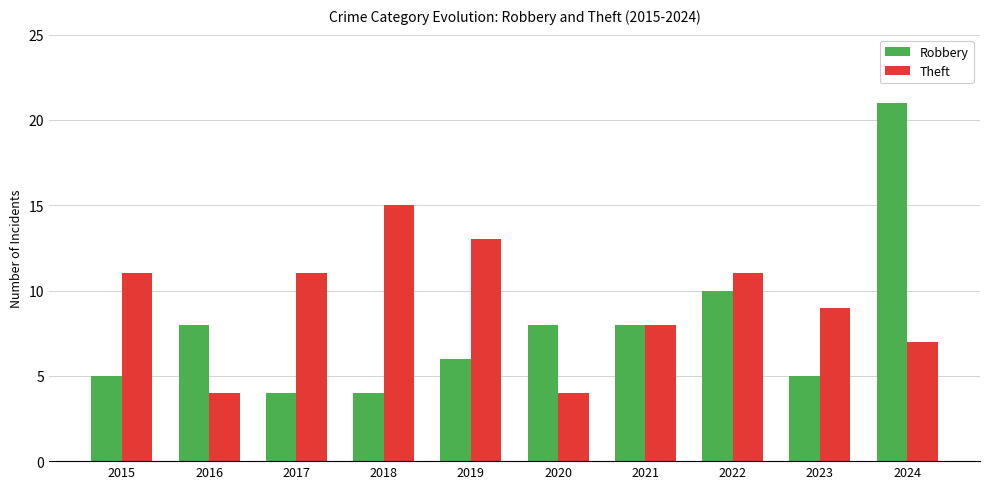

What is the sum of the Theft values at 2023 and 2018?

24